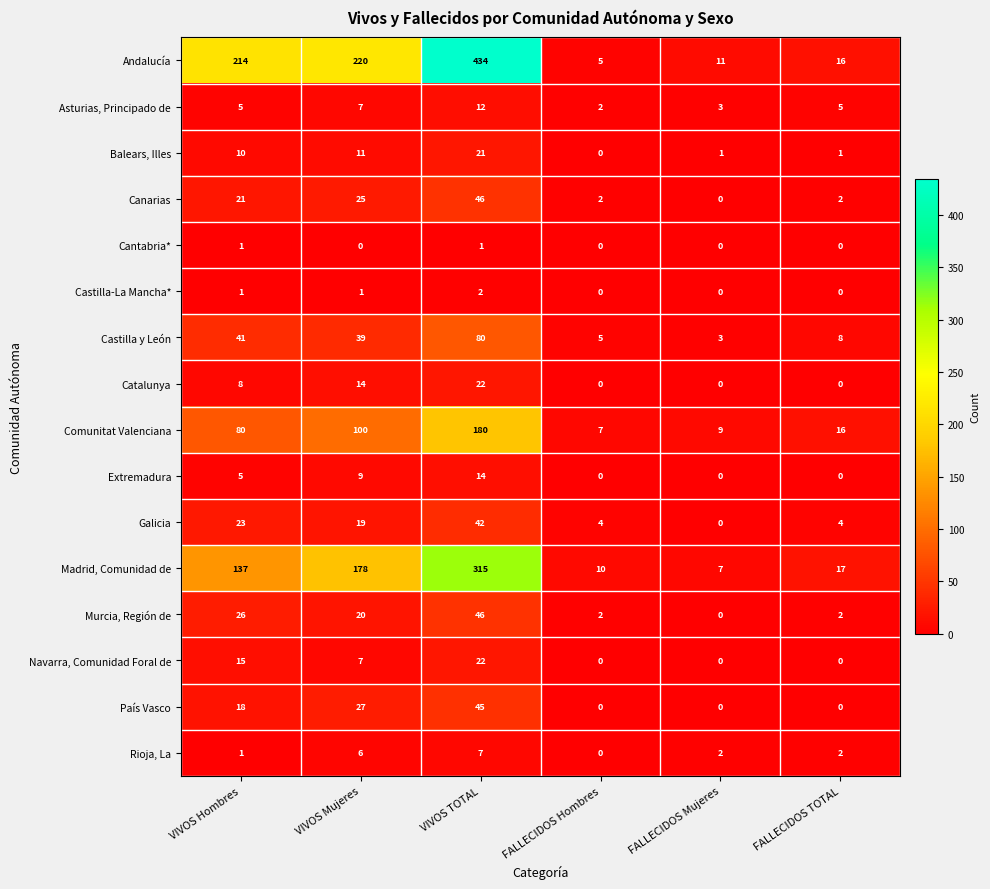

What is the average value of the Asturias, Principado de series?

6